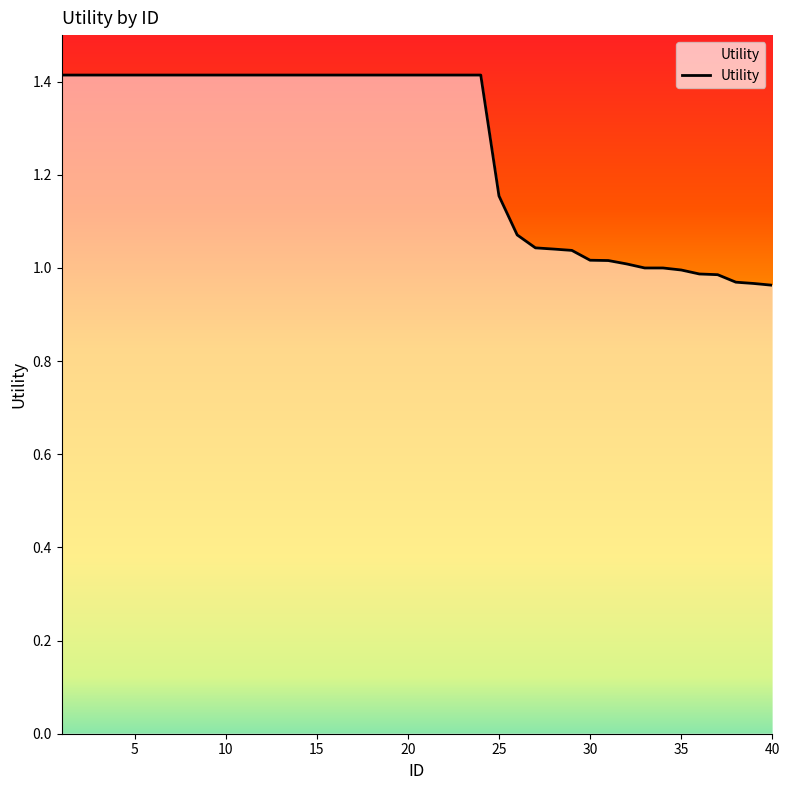

The chart shows a value of 1.4 at 20. True or false?

True